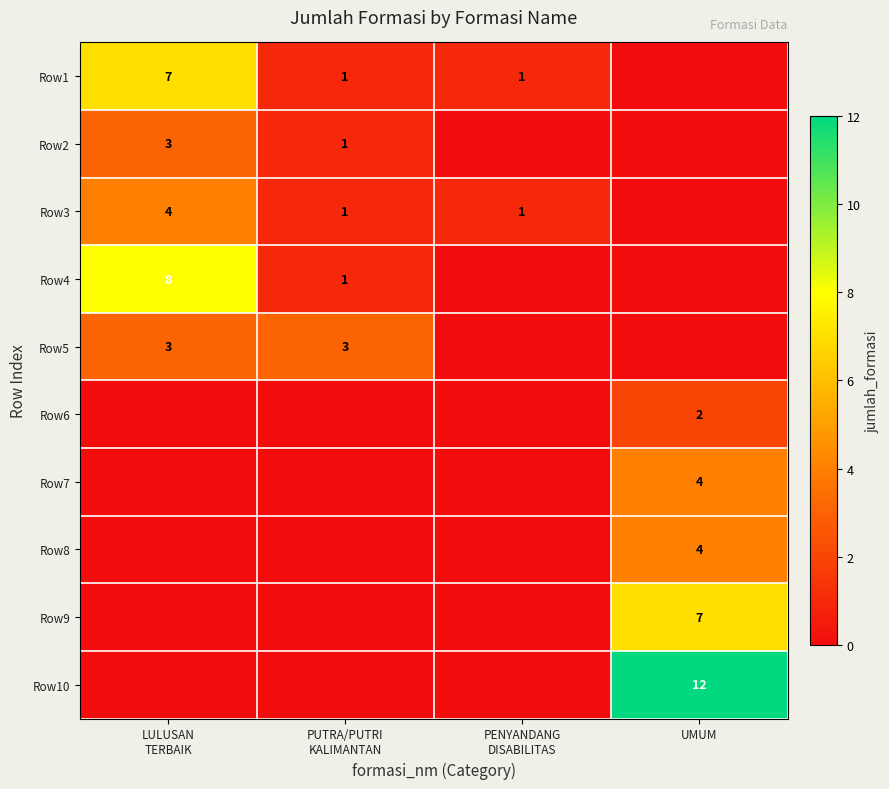

At how many categories does at least one series exceed 3?

2